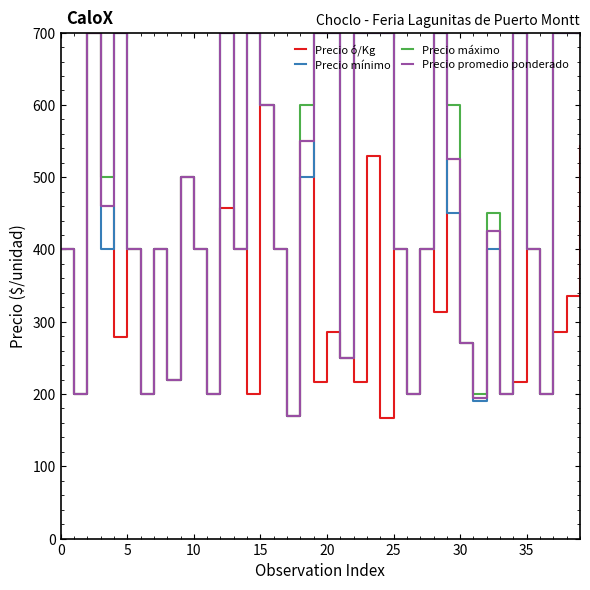

What is the minimum value for Precio máximo?

170